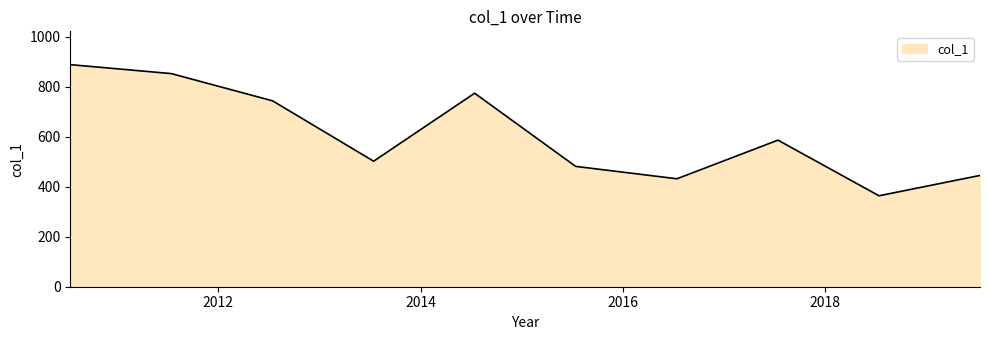

What is the difference between the maximum and minimum values?

524.5